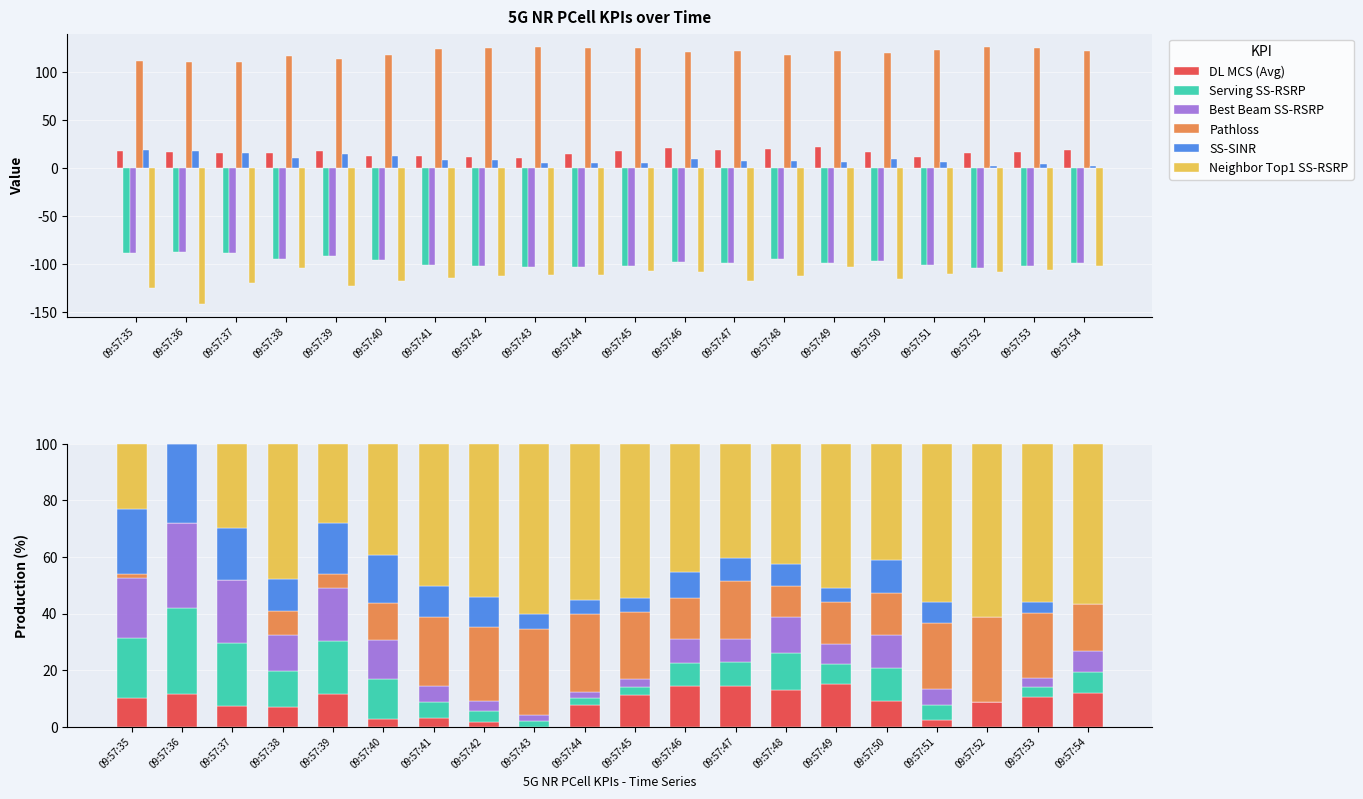

Are the bars grouped side by side (vs. stacked)?

Yes